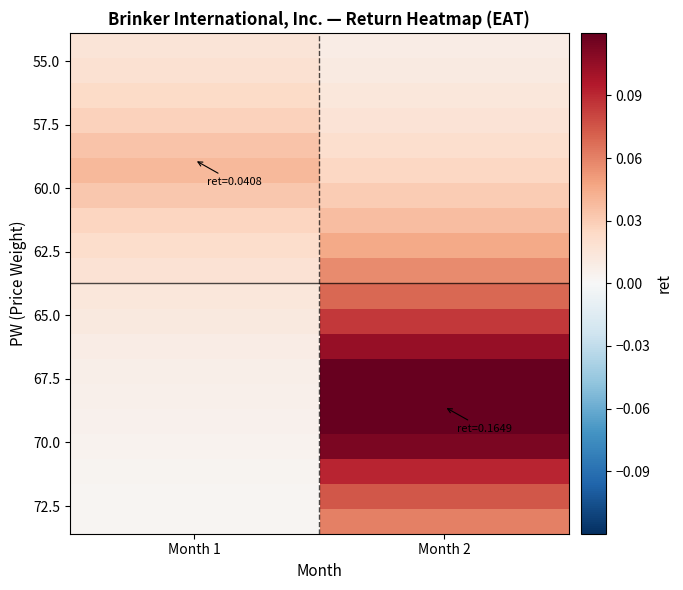

What is the difference between the highest and lowest values at Month 2?

0.2